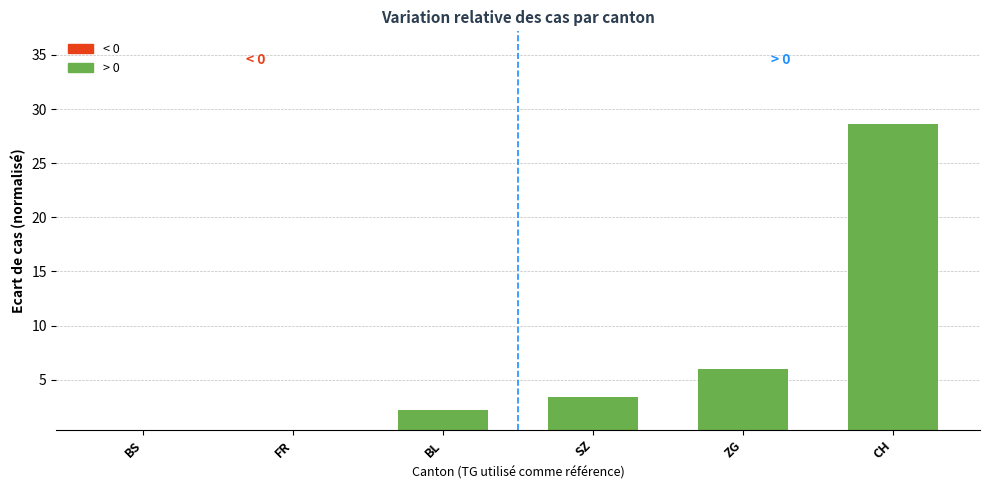

The value at BL is 2.2. True or false?

True